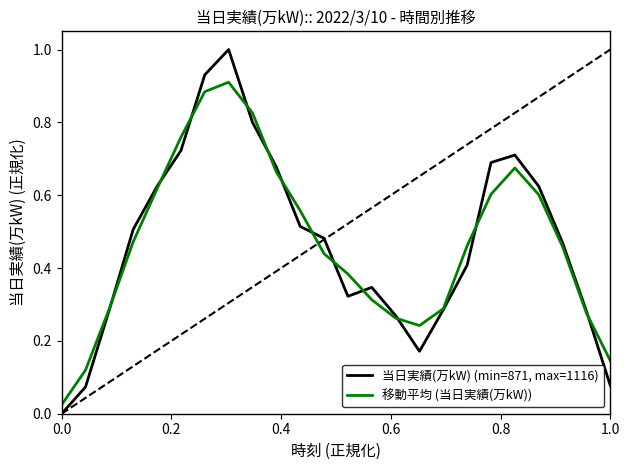

List the series in order of their peak value, lowest first.

移動平均 (当日実績(万kW)), 当日実績(万kW) (min=871, max=1116)